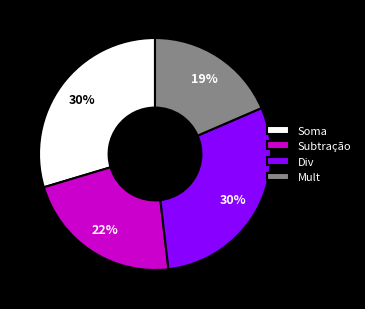

Do Soma and Subtração together represent more than half of the pie?

Yes